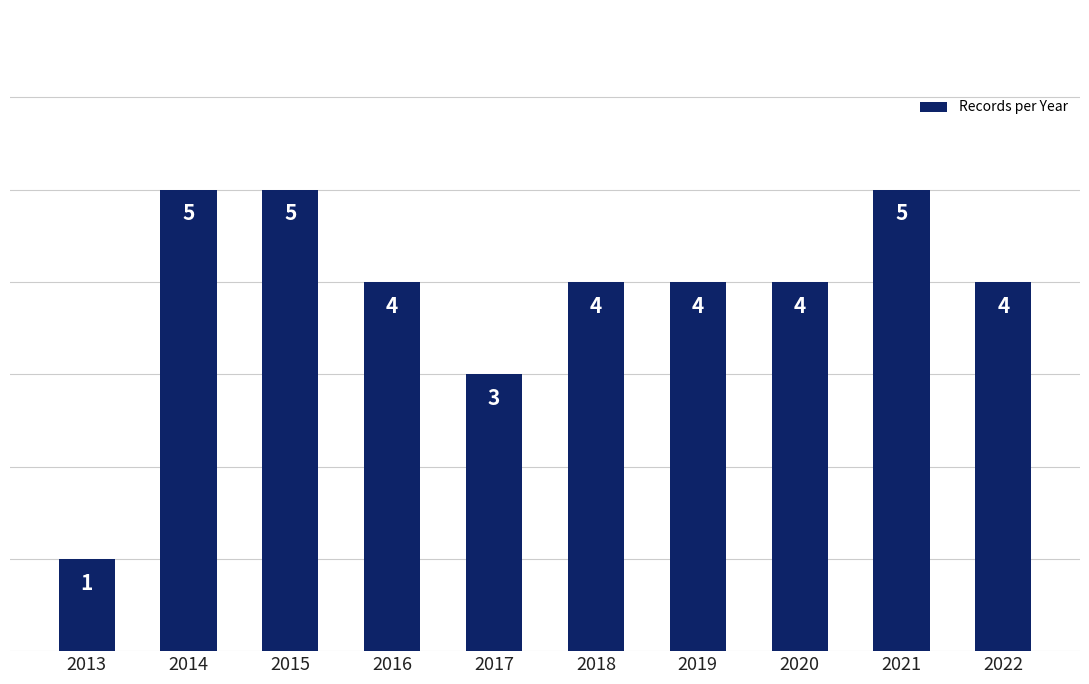

Between 2015 and 2017, which is larger?

2015